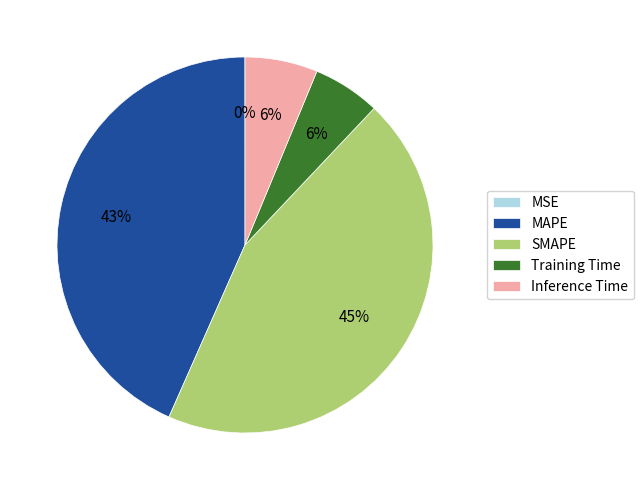

Which category has the biggest portion of the pie?

SMAPE